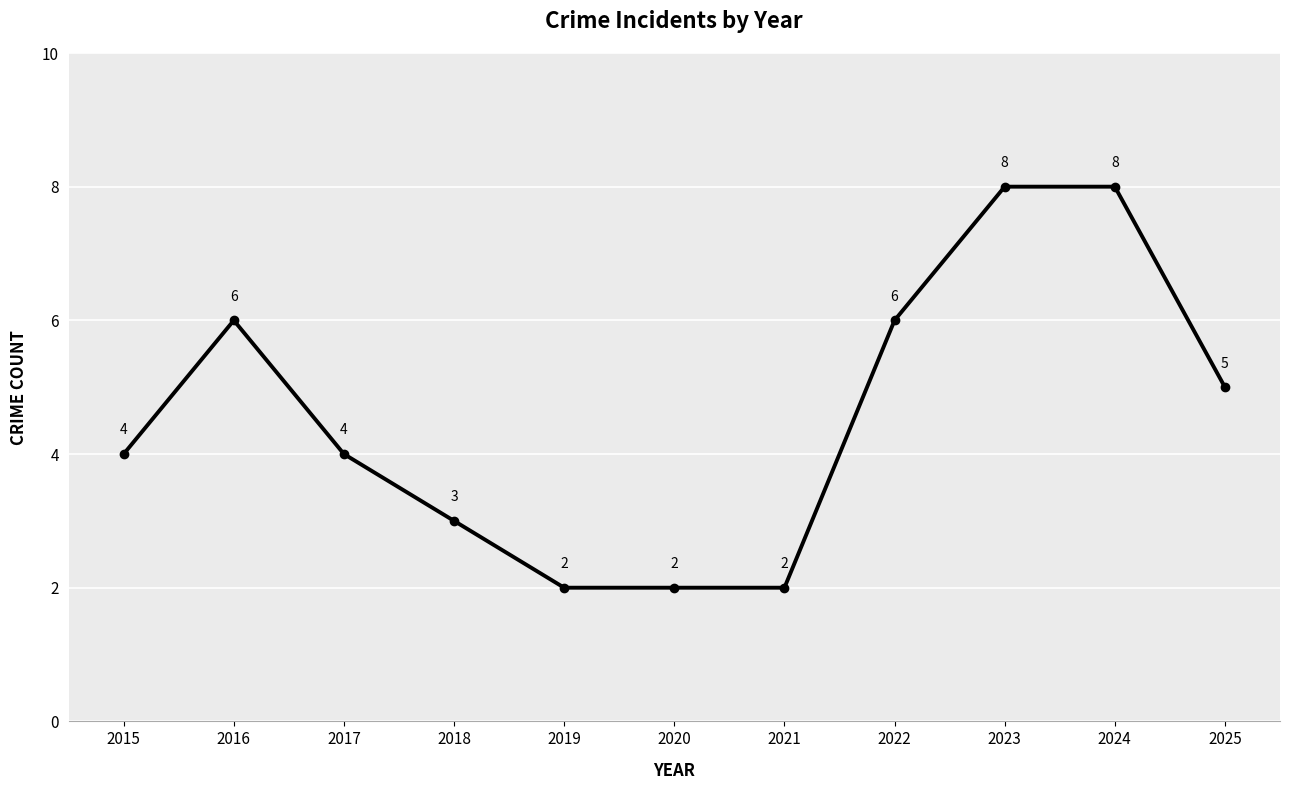

Does the chart display data point markers on the line(s)?

Yes